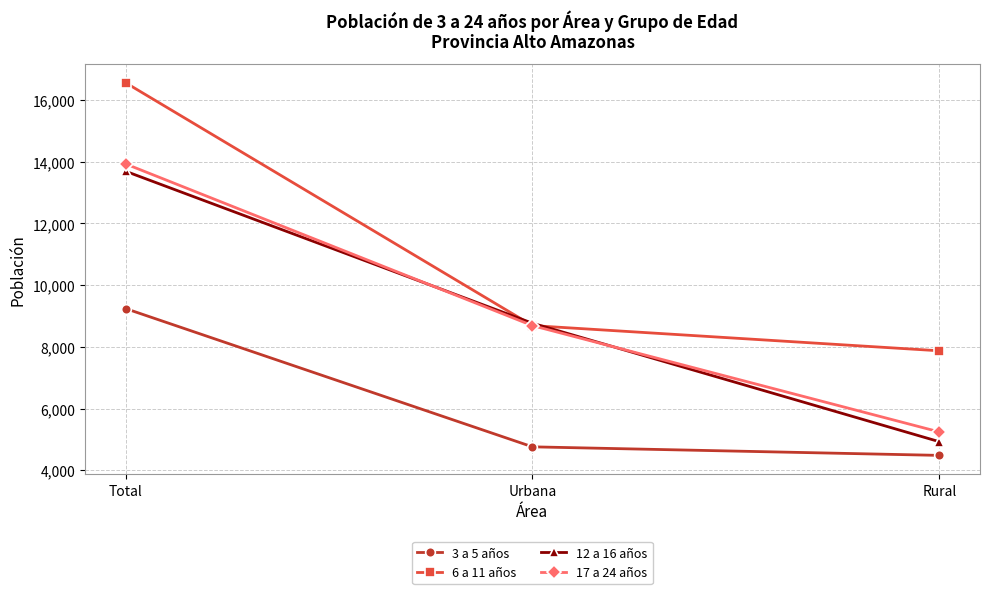

What is the maximum value shown in the chart?

16561